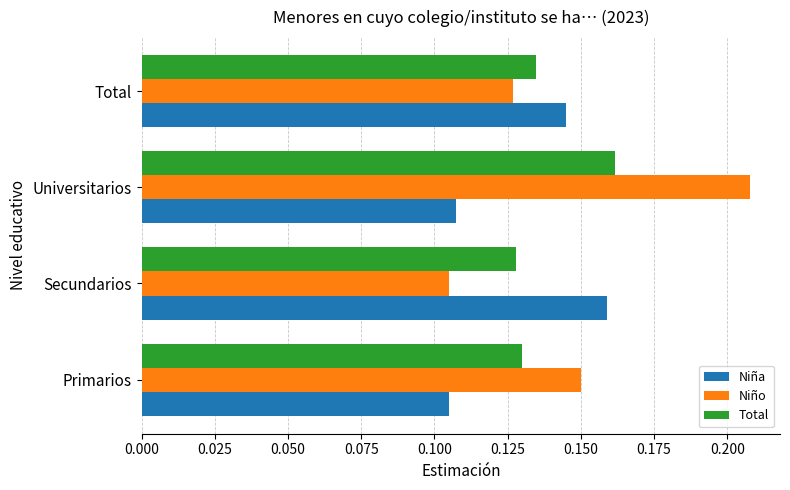

At which category is the sum across all series the highest?

Universitarios